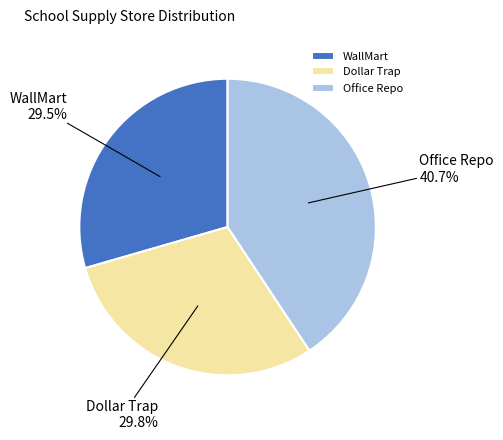

Is the sum of WallMart and Office Repo greater than half?

Yes